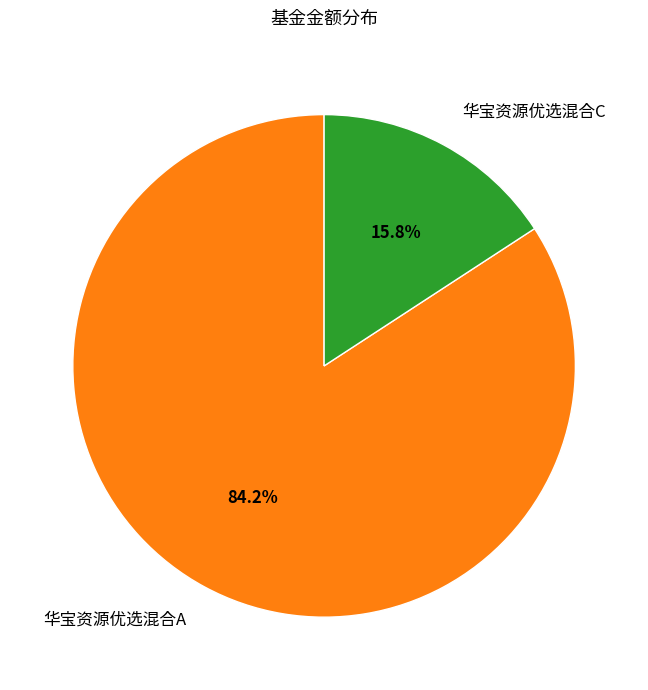

Rank the categories by value from lowest to highest.

华宝资源优选混合C, 华宝资源优选混合A